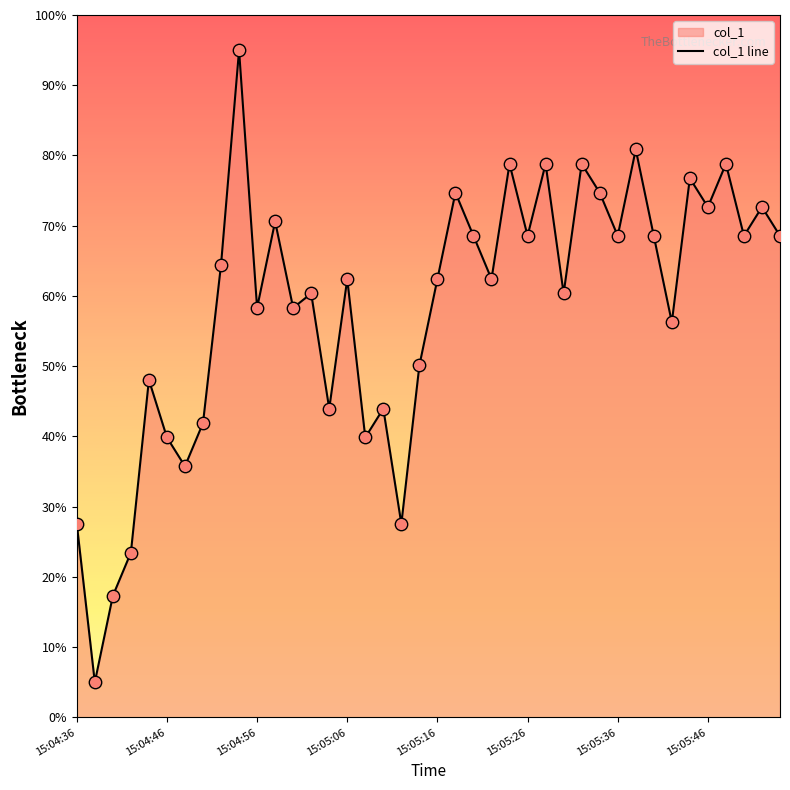

True or false: the data shows 31.9 at 15:05:26.

False